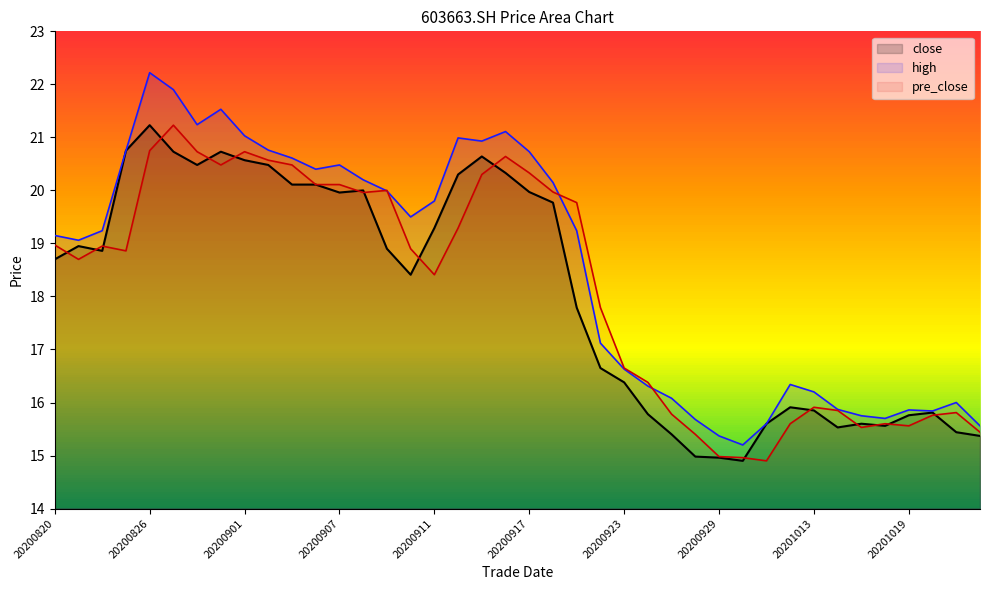

What is the sum of the pre_close values at 20200928 and 20200821?

34.1